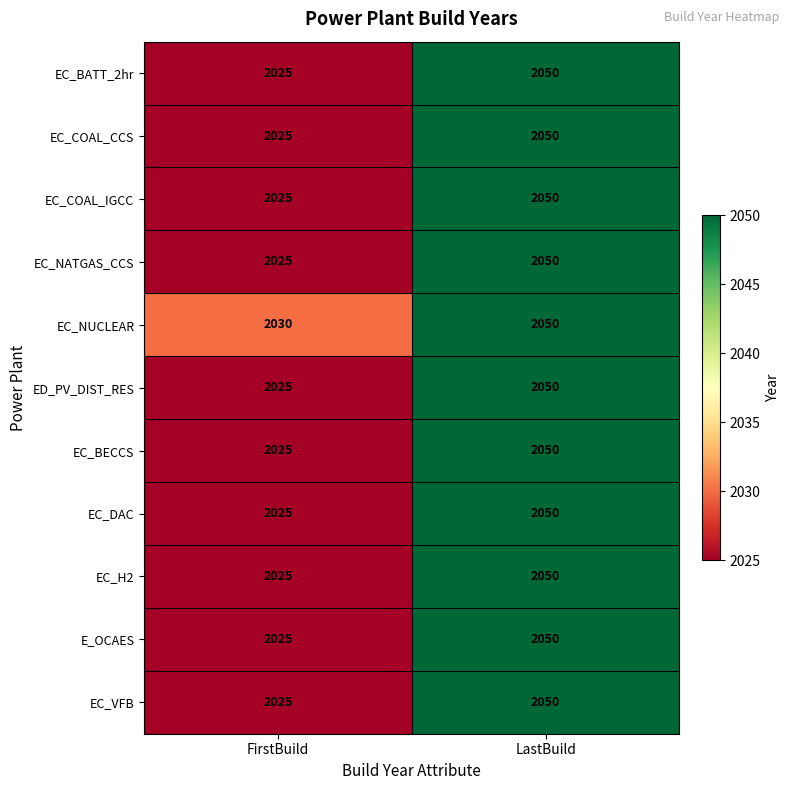

What is the difference between the EC_NATGAS_CCS values at LastBuild and FirstBuild?

25